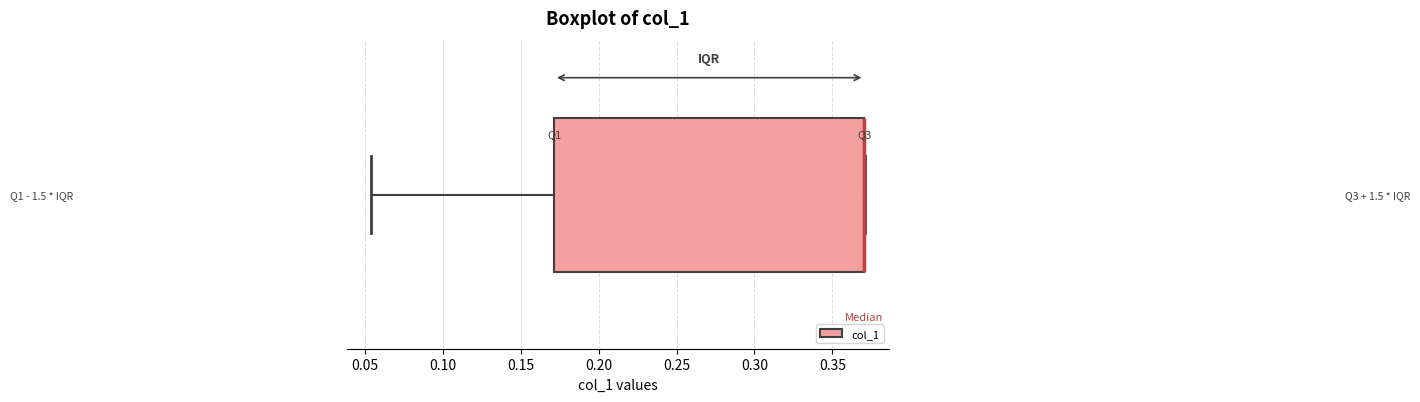

Read this box plot against the x-axis: the position of the median line, the range covered by the box, and the ends of both whiskers. The values are not printed on the chart, so give them approximately, as read against the axis.

median 0.370 (drawn on the box's right edge), box 0.170 to 0.370, whiskers 0.055 to 0.370